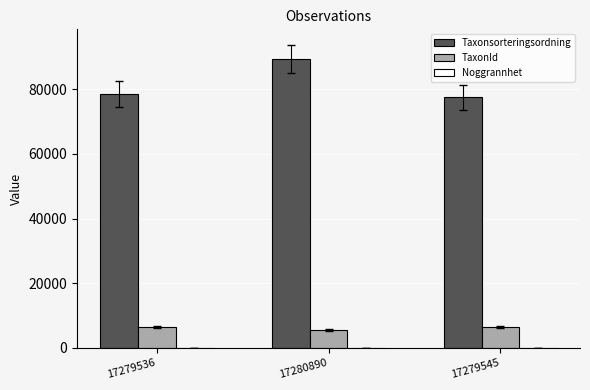

At which label does TaxonId first exceed 6425?

17279536